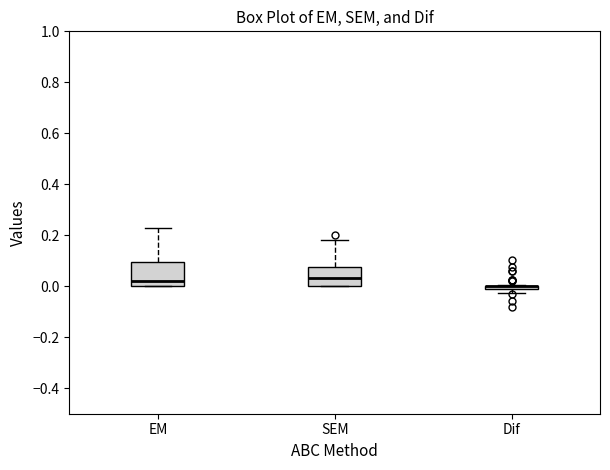

Where does the median line of the box for SEM sit on the y-axis? The values are not printed on the chart, so give them approximately, as read against the axis.

0.04